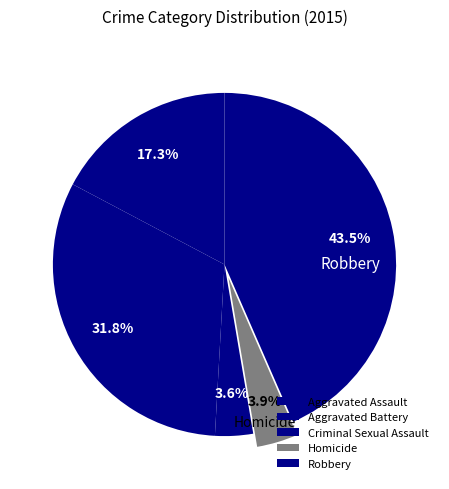

Do Aggravated Assault and Homicide together represent more than half of the pie?

No